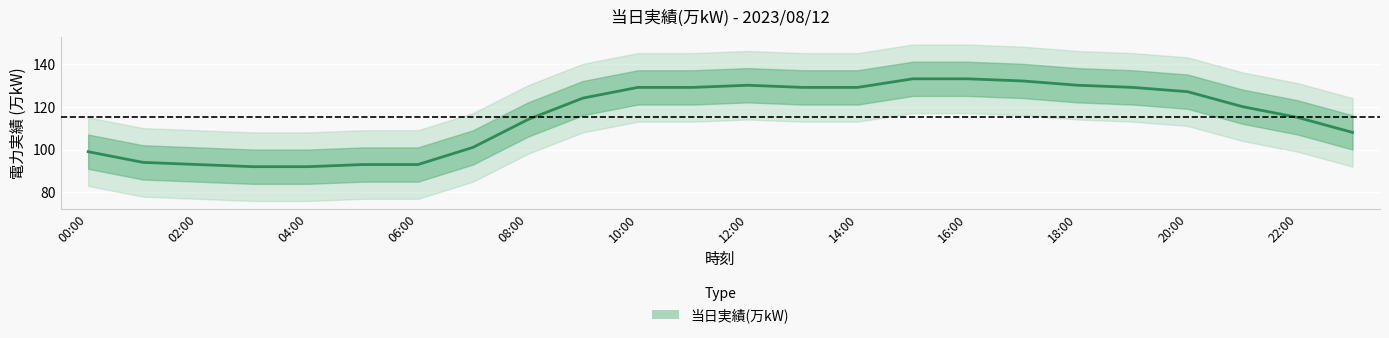

What is the label of the 14th point from the left?

13:00